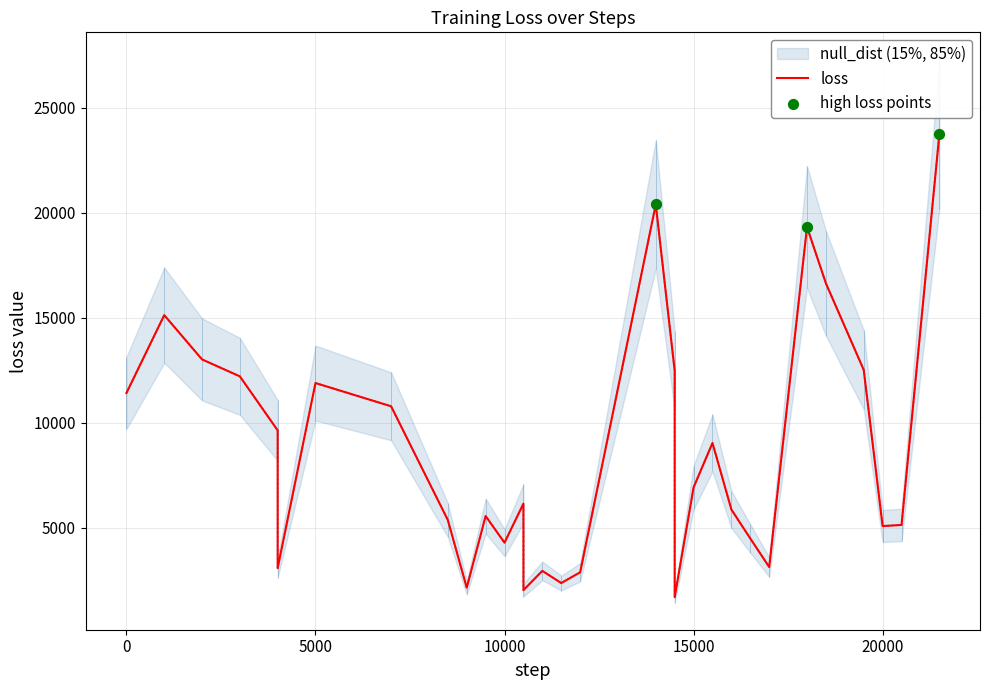

Which series reaches the maximum Y coordinate?

loss